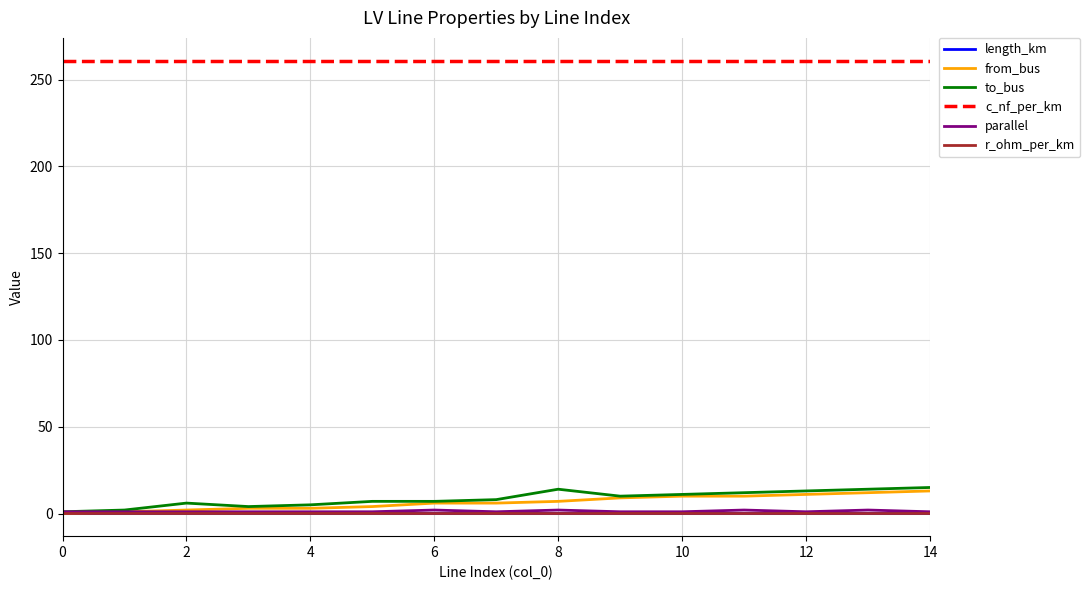

Which series has the largest total across all categories?

c_nf_per_km